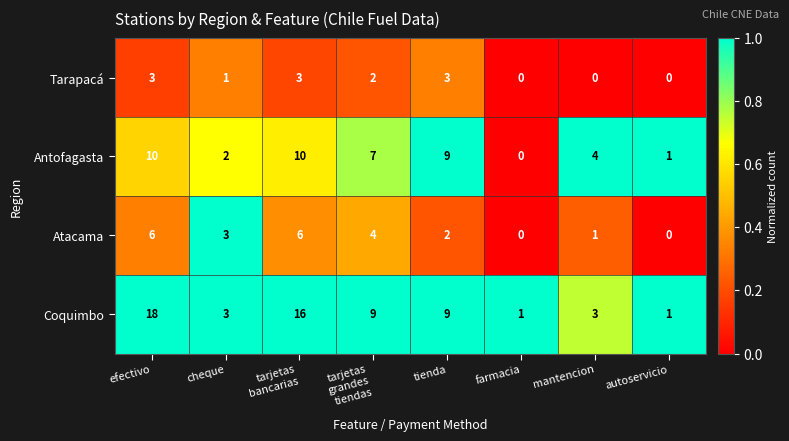

What is the average value of the Coquimbo series?

8